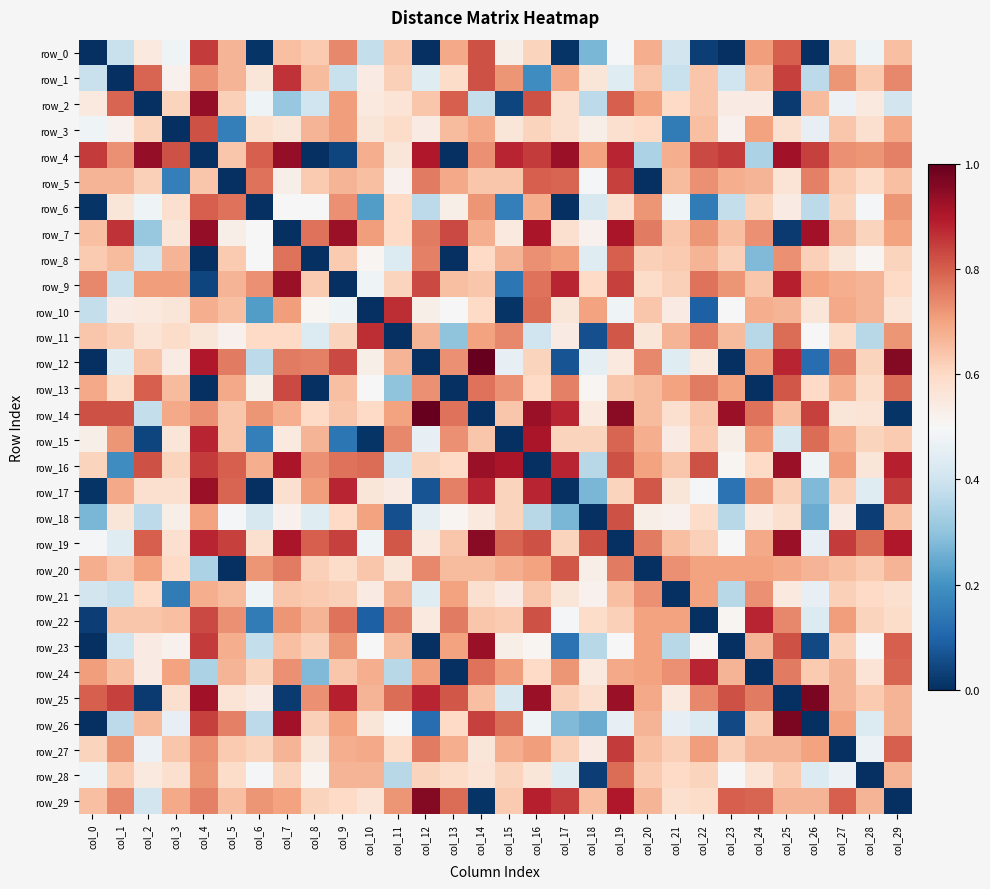

At which category is the sum across all series the highest?

col_19